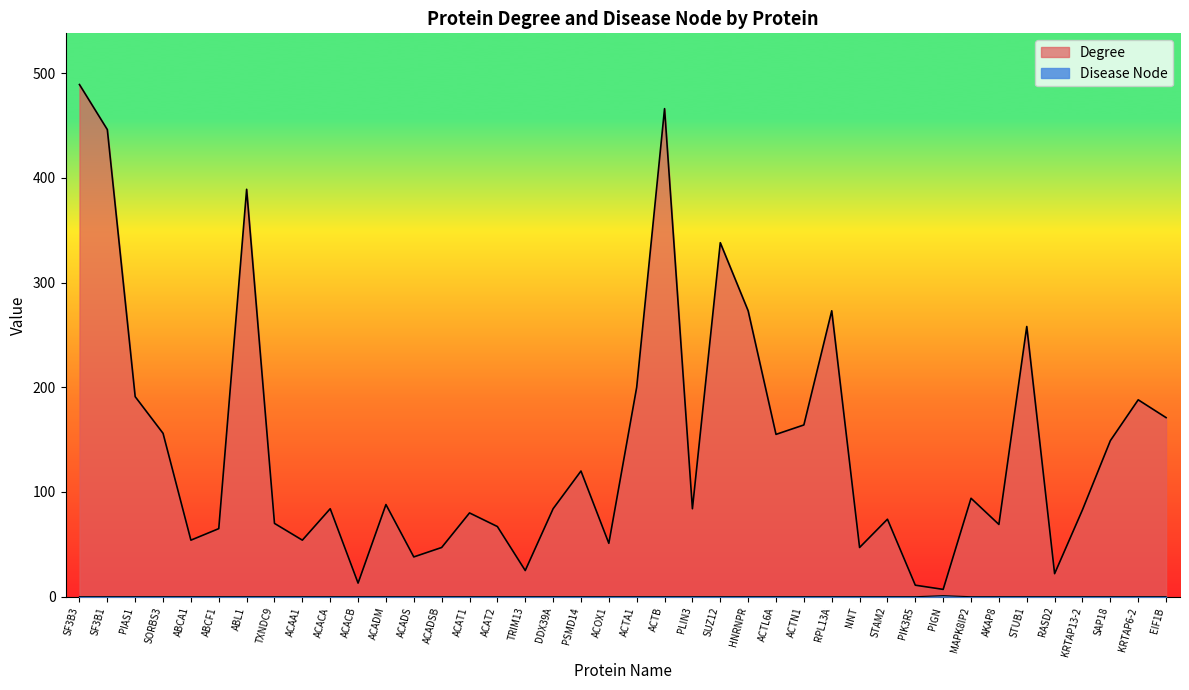

True or false: Degree and Disease Node intersect in this chart.

False